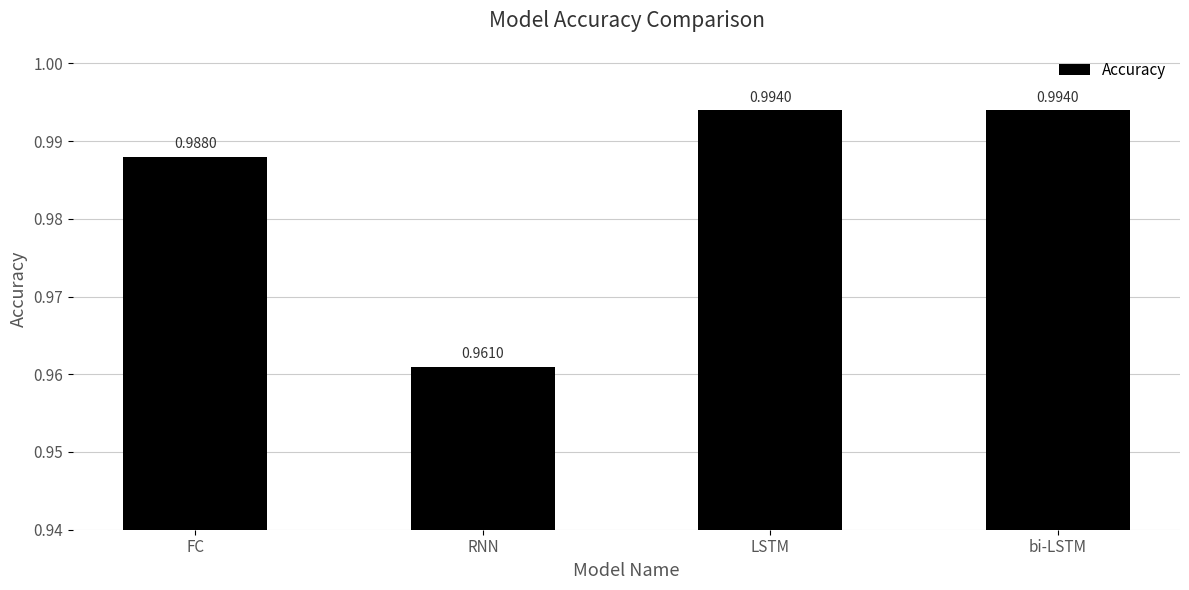

What is the sum of all values?

3.9